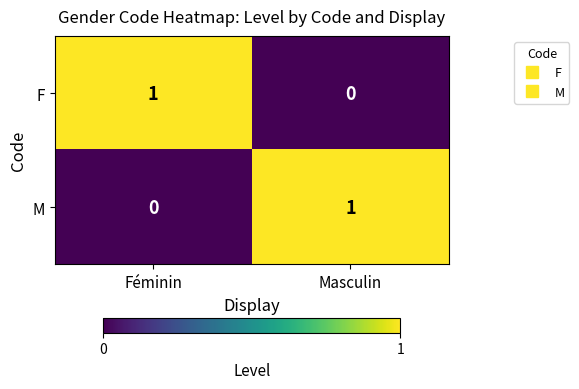

Is it true that M equals 0 at Féminin?

True